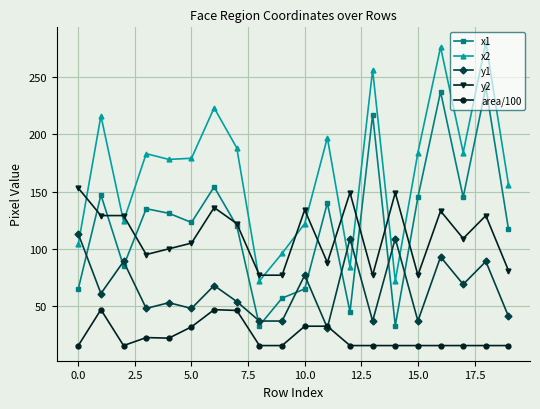

True or false: area/100 and y2 cross at least once.

False